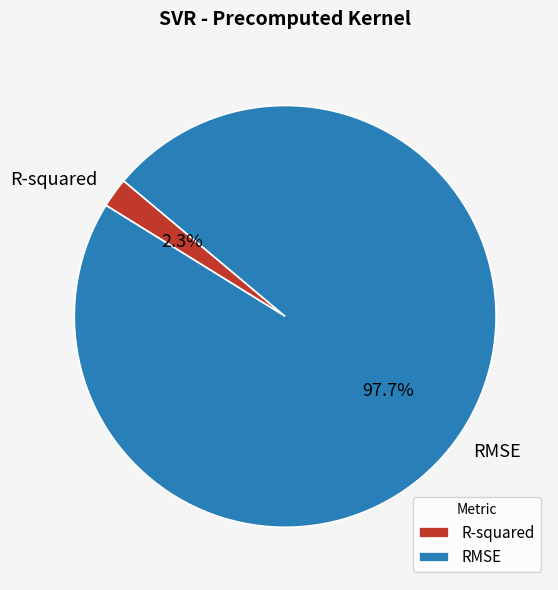

To the nearest percent, what is the difference between the R-squared and RMSE slice percentages?

95%